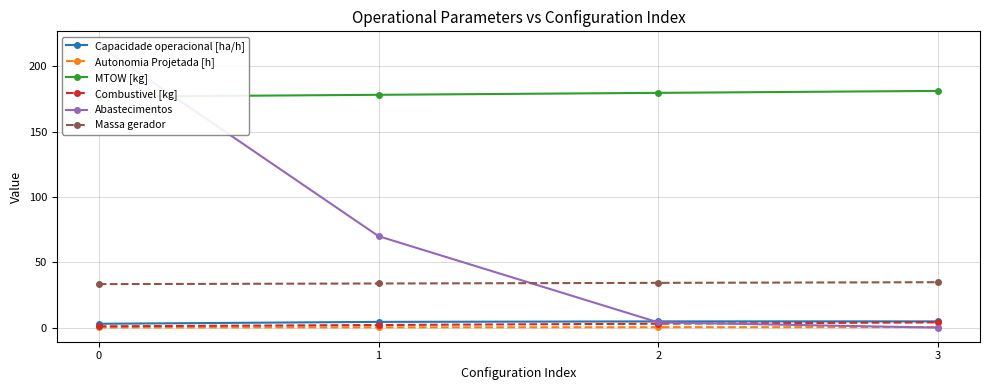

Rank the series by their maximum value, from lowest to highest.

Autonomia Projetada [h], Combustivel [kg], Capacidade operacional [ha/h], Massa gerador, MTOW [kg], Abastecimentos